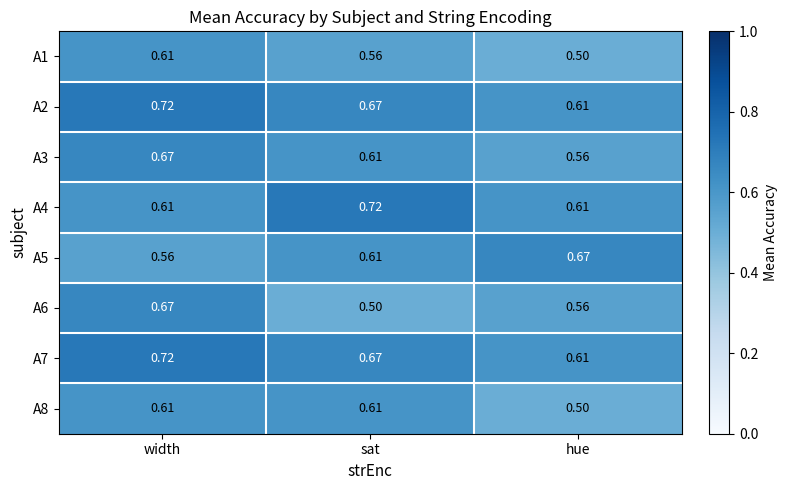

Which category has the highest value in the A2 series?

width